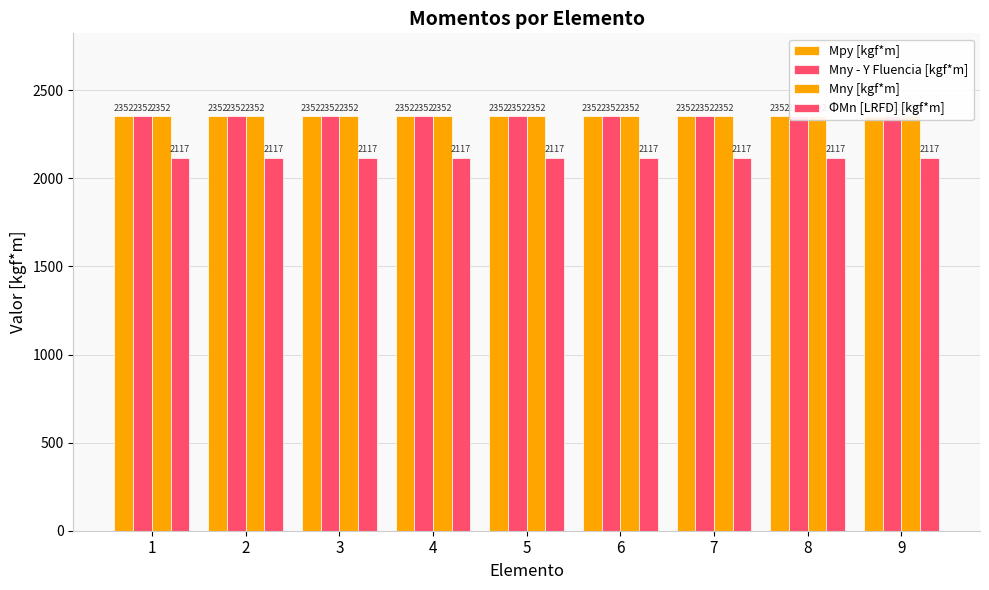

What is the value of the Mny - Y Fluencia [kgf*m] bar at the 8th from the left?

2352.3